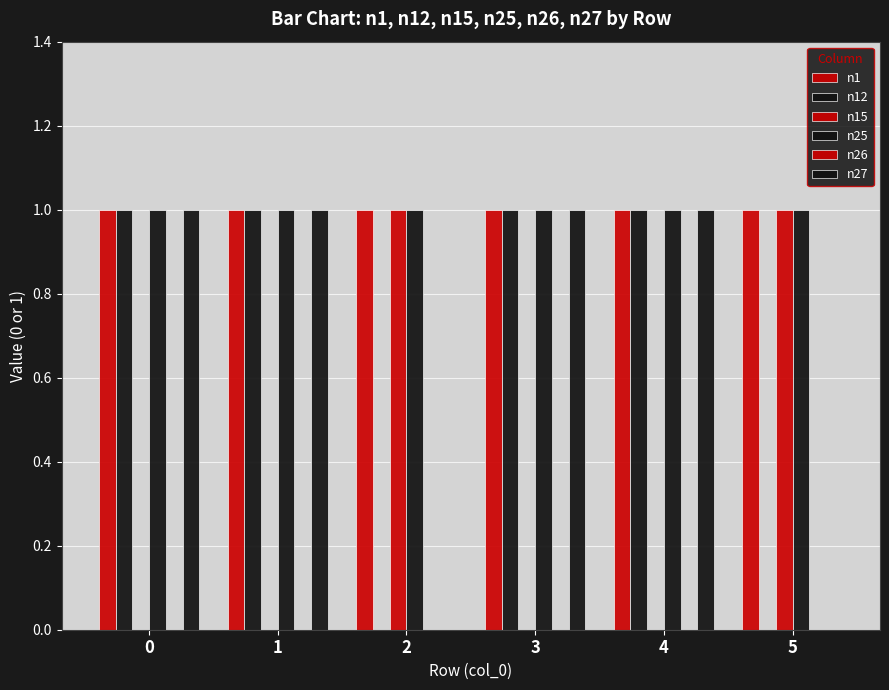

Reading right to left, list all the values displayed in this chart.

n1: 5=1	4=1	3=1	2=1	1=1	0=1
n12: 5=0	4=1	3=1	2=0	1=1	0=1
n15: 5=1	4=0	3=0	2=1	1=0	0=0
n25: 5=1	4=1	3=1	2=1	1=1	0=1
n26: 5=0	4=0	3=0	2=0	1=0	0=0
n27: 5=0	4=1	3=1	2=0	1=1	0=1